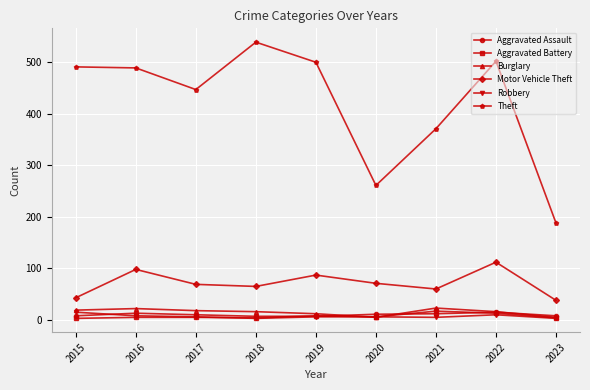

Does the chart have visible grid lines?

Yes